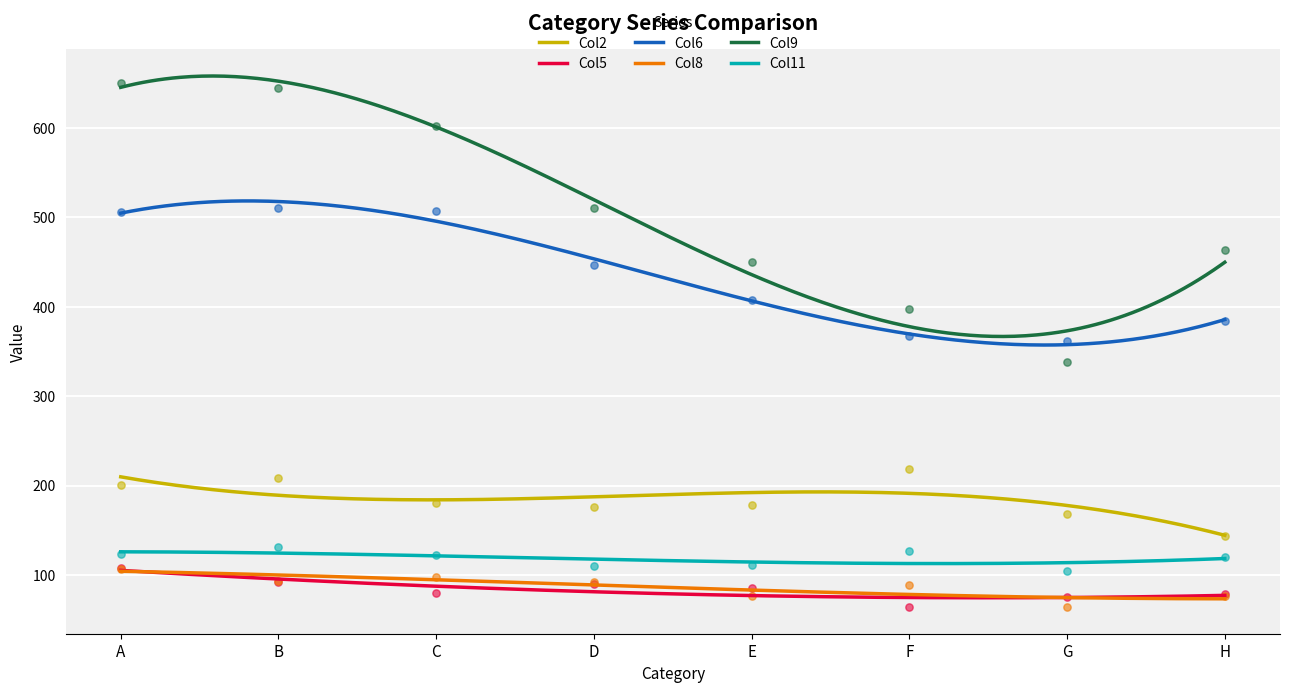

At how many categories does at least one series exceed 510?

3